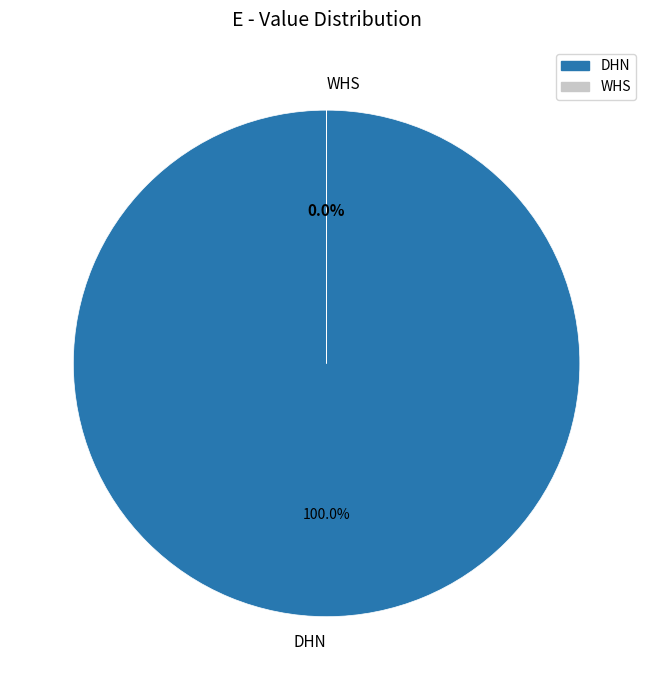

To the nearest percent, what is the difference between the largest and smallest slice percentages?

100%